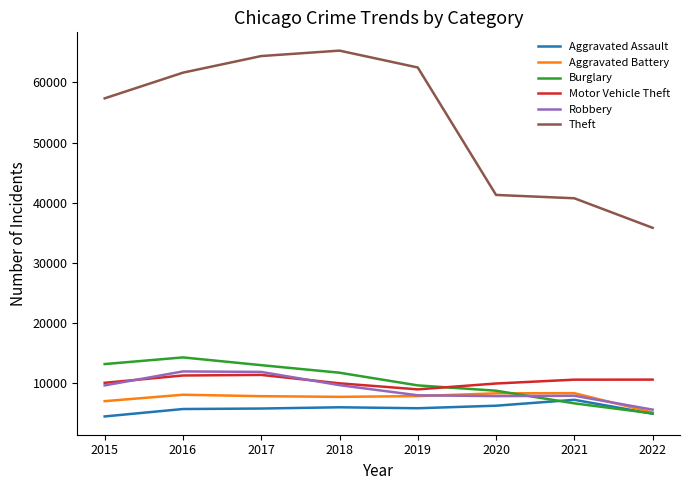

True or false: Motor Vehicle Theft has a value of 11380 at 2017.

True